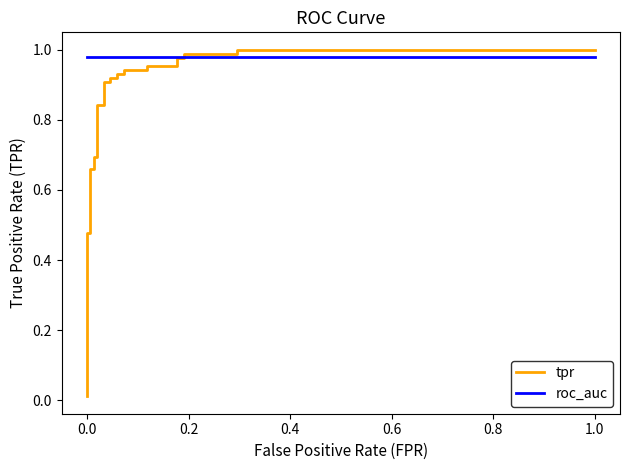

How many lines are shown in the chart?

2